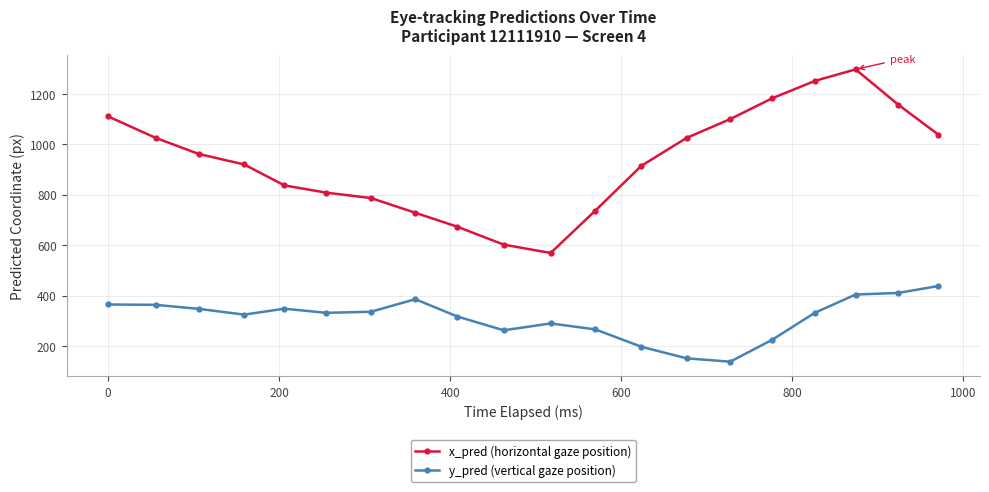

What are all the series names shown in the legend?

x_pred (horizontal gaze position), y_pred (vertical gaze position)